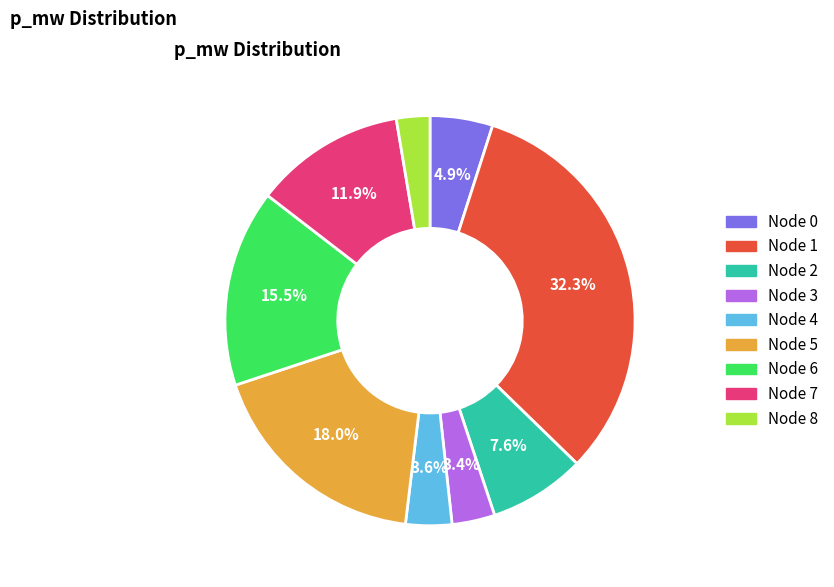

Does any single category account for the majority?

No